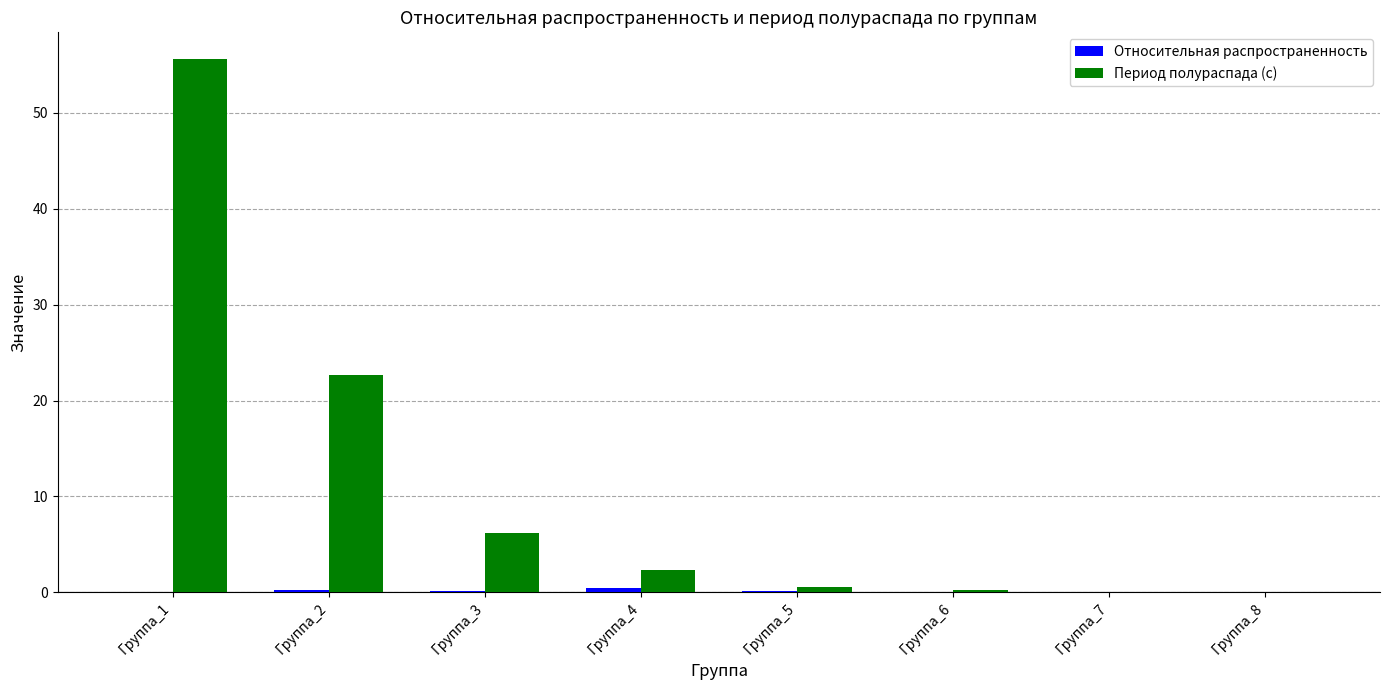

Between Группа_2 and Группа_4, which series saw the biggest shift?

Период полураспада (с)